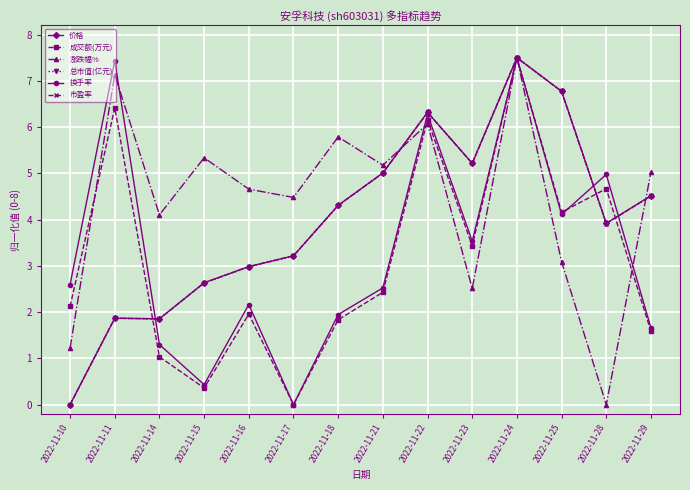

What is the difference between the 总市值(亿元) values at 2022-11-10 and 2022-11-11?

1.9